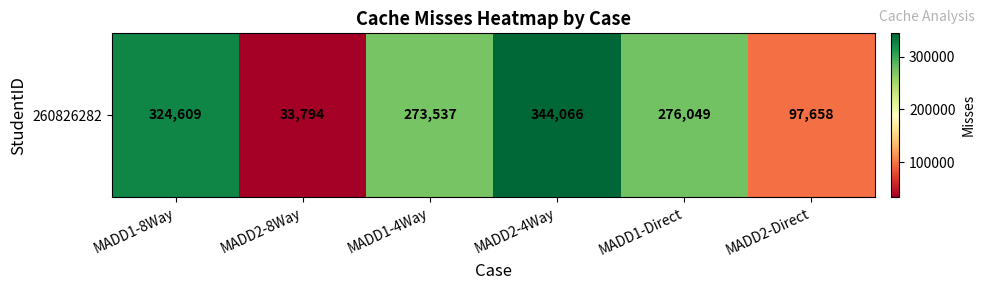

Approximately how many times larger is the value at MADD1-4Way compared to MADD2-4Way?

0.8